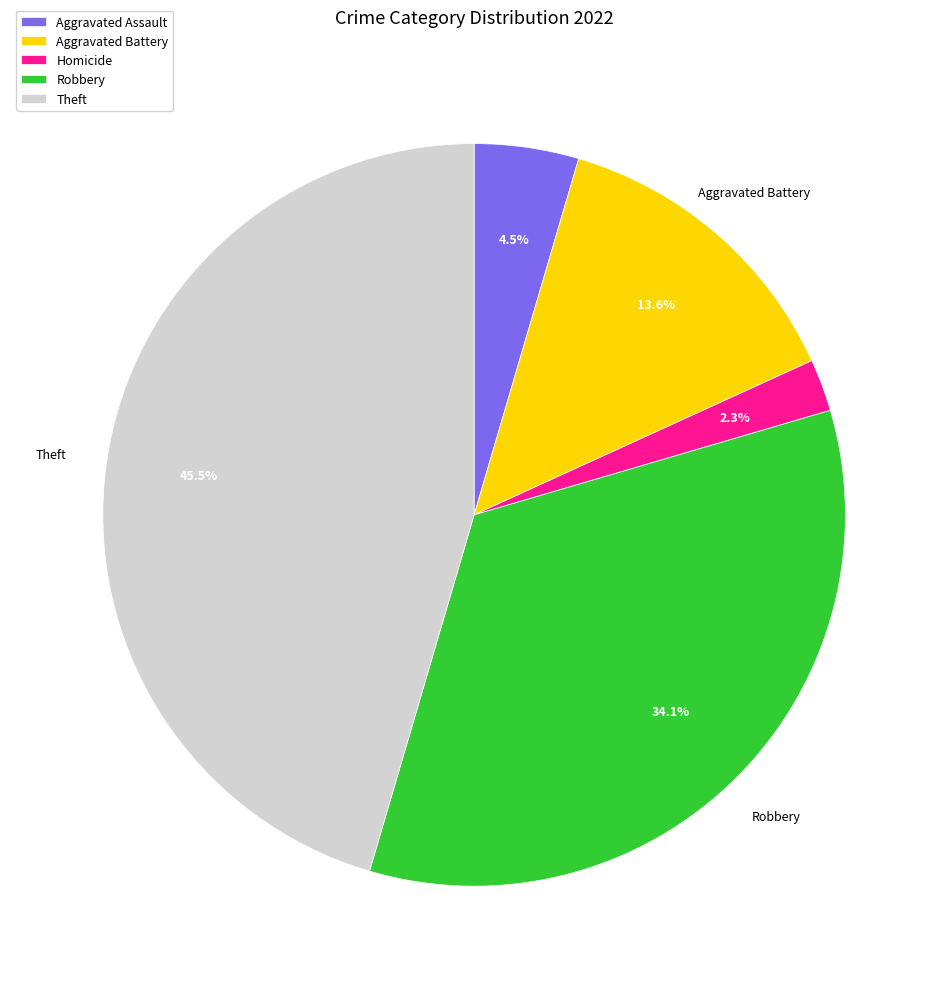

How much of the chart is everything except Aggravated Assault?

95.5%